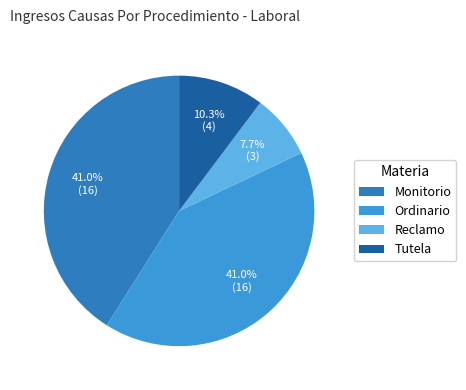

True or false: Ordinario accounts for 27% of the total.

False